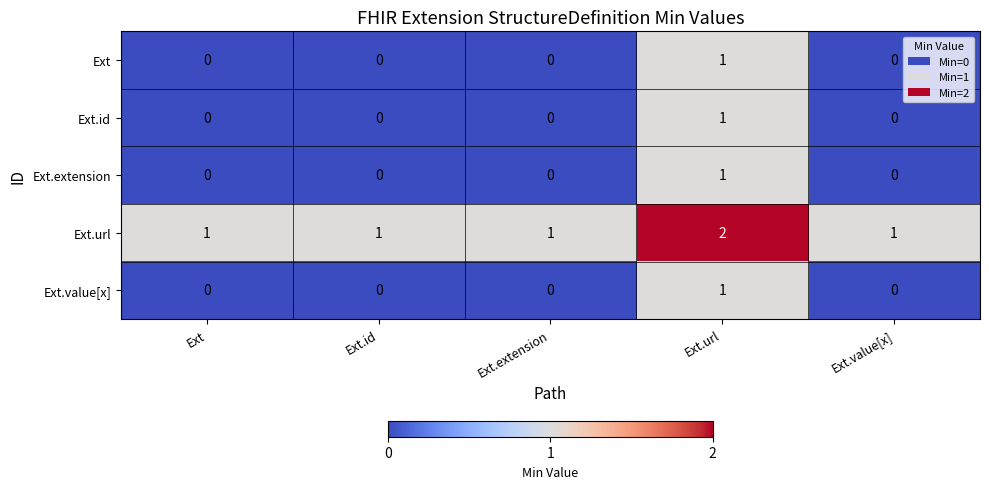

The Ext.id series shows 0 at Ext.value[x]. True or false?

True